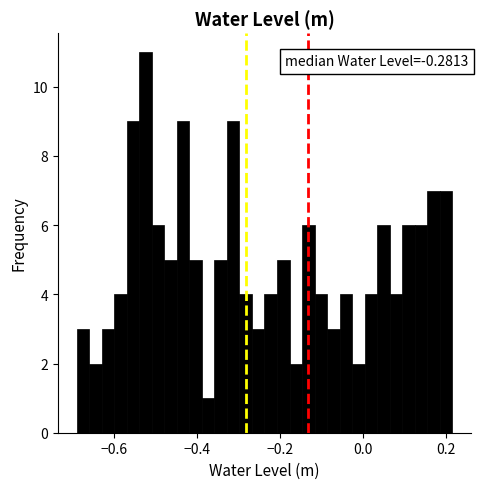

Around what value on the x-axis is the tallest bar? Give the approximate position of its centre, as read against the axis.

-0.52